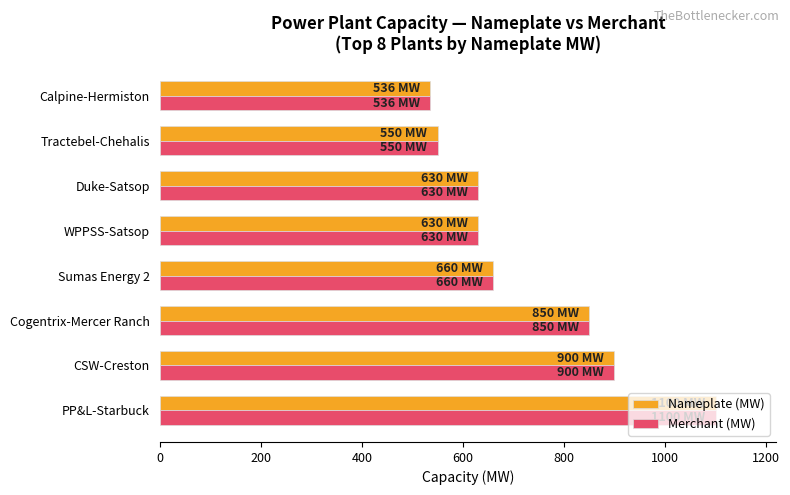

What is the total value across all series at WPPSS-Satsop?

1260